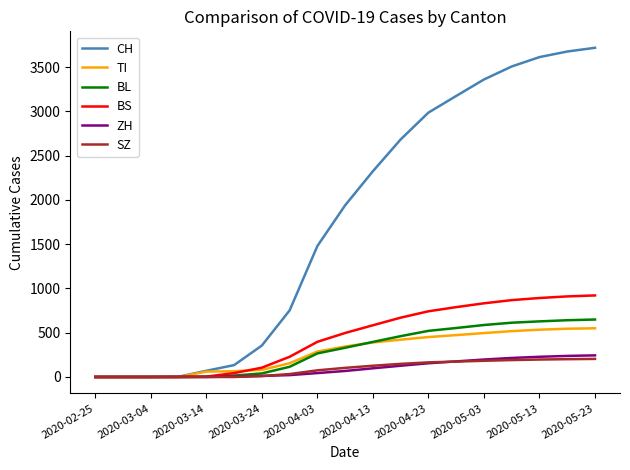

Which series has the largest total across all categories?

CH